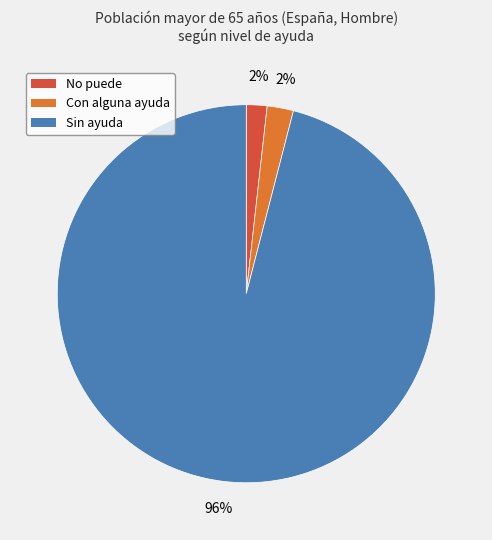

What is the largest slice in the pie chart?

Sin ayuda